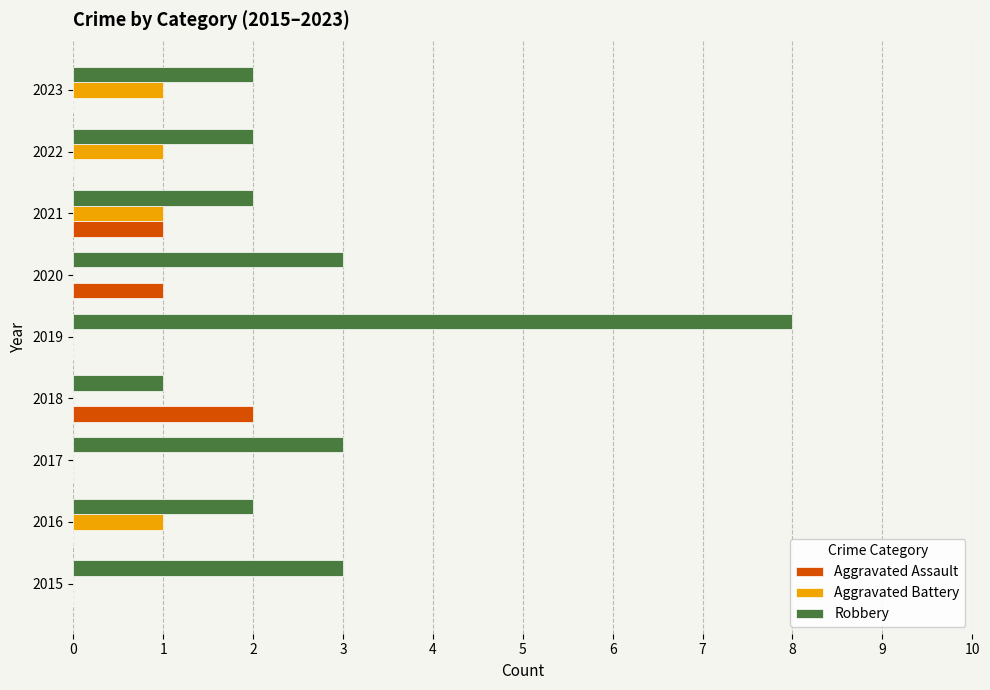

Which series has the largest total across all categories?

Robbery